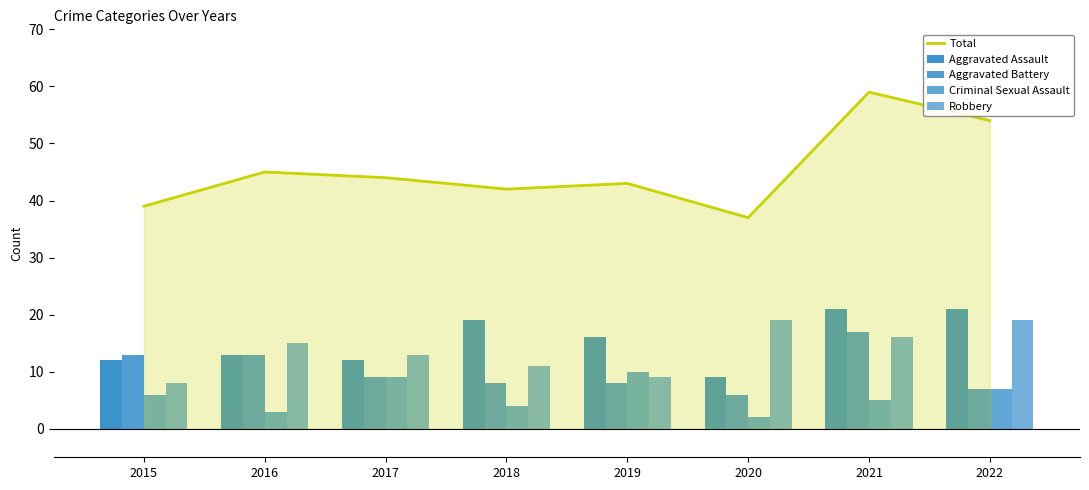

Reading left to right, what are all the values shown in this chart?

Total: 39	45	44	42	43	37	59	54
Aggravated Assault: 12	13	12	19	16	9	21	21
Aggravated Battery: 13	13	9	8	8	6	17	7
Criminal Sexual Assault: 6	3	9	4	10	2	5	7
Robbery: 8	15	13	11	9	19	16	19